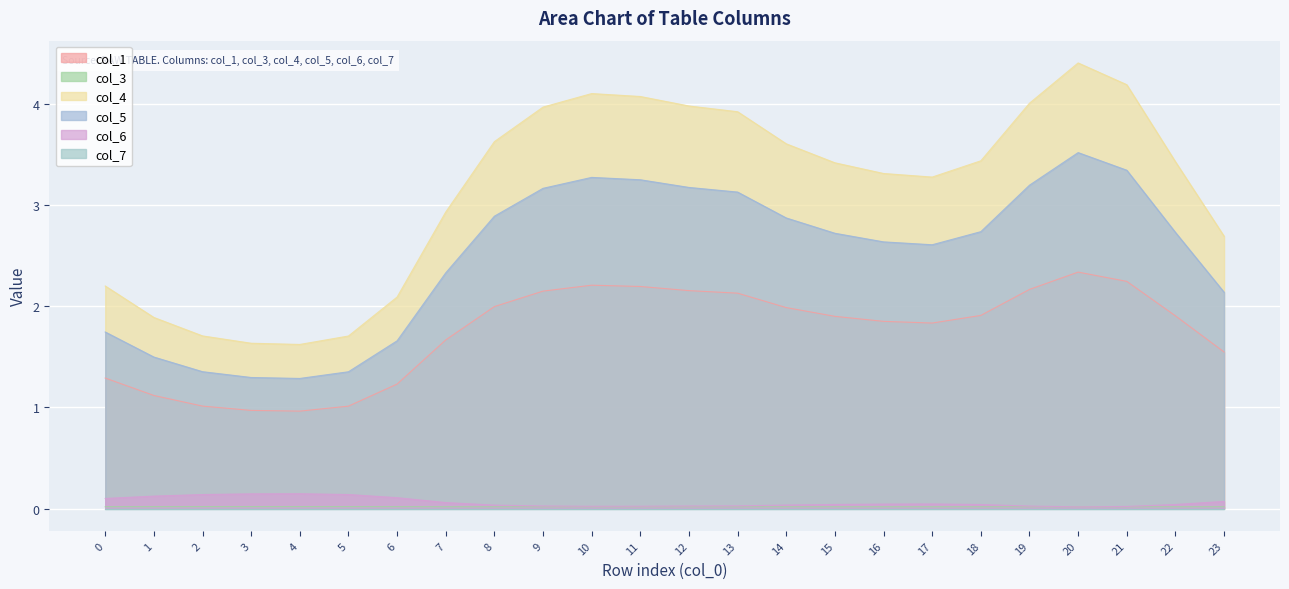

Does the chart display data point markers on the line(s)?

No